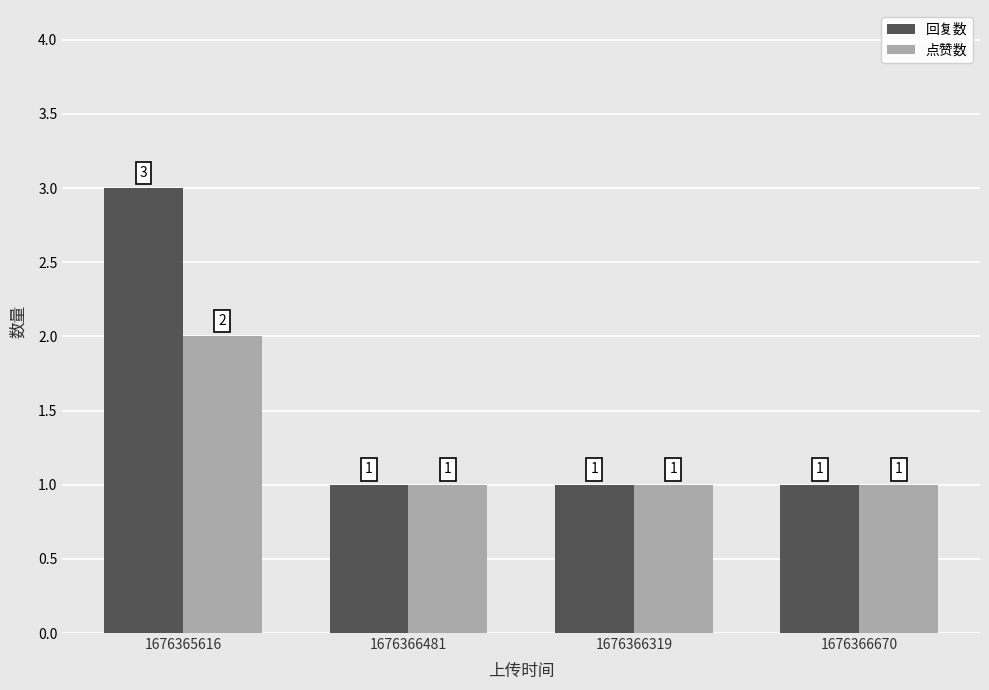

What are all the series names shown in the legend?

回复数, 点赞数